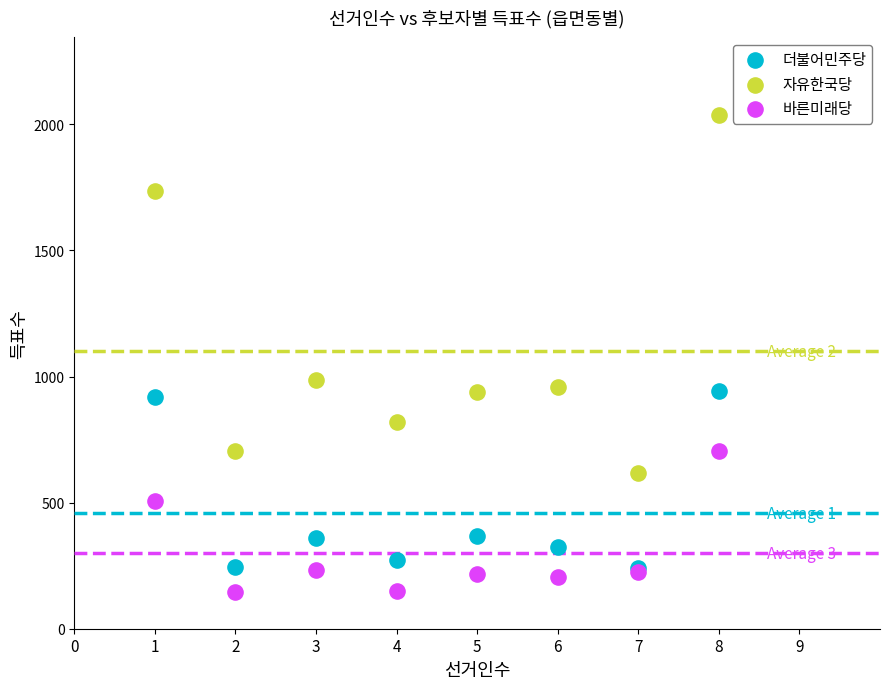

In the 자유한국당 series, what Y value is closest to 1327?

985